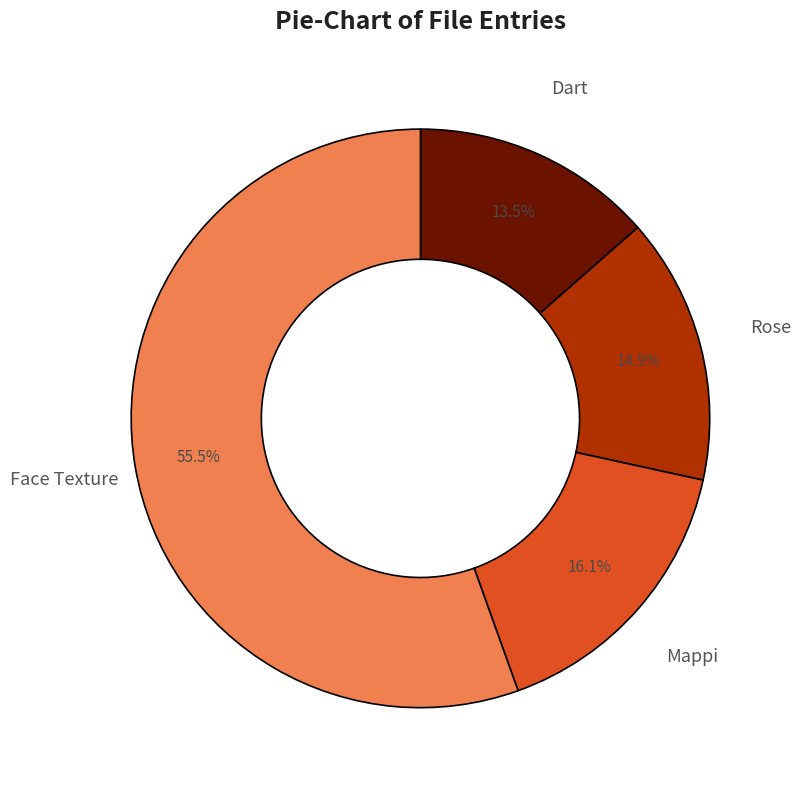

What is the ratio of the value at Dart to the value at Mappi?

0.8